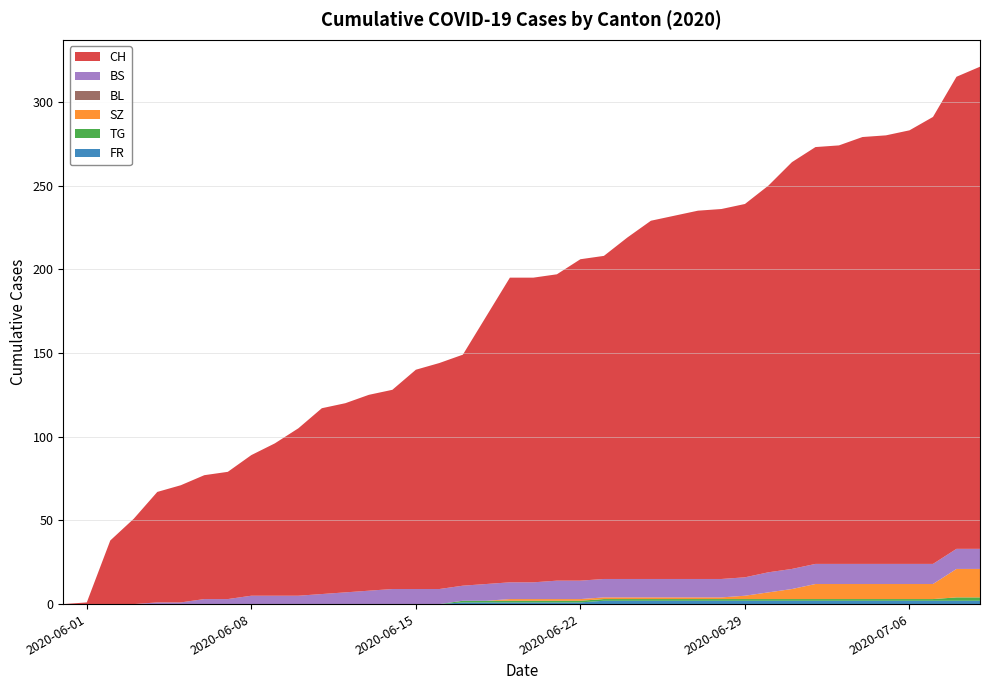

Reading right to left, transcribe all the data shown in this chart.

CH: 2020-07-09=288	2020-07-08=282	2020-07-07=267	2020-07-06=259	2020-07-05=256	2020-07-04=255	2020-07-03=250	2020-07-02=249	2020-07-01=243	2020-06-30=231	2020-06-29=223	2020-06-28=221	2020-06-27=220	2020-06-26=217	2020-06-25=214	2020-06-24=204	2020-06-23=193	2020-06-22=192	2020-06-21=183	2020-06-20=182	2020-06-19=182	2020-06-18=160	2020-06-17=138	2020-06-16=135	2020-06-15=131	2020-06-14=119	2020-06-13=117	2020-06-12=113	2020-06-11=111	2020-06-10=100	2020-06-09=91	2020-06-08=84	2020-06-07=76	2020-06-06=74	2020-06-05=70	2020-06-04=66	2020-06-03=51	2020-06-02=38	2020-06-01=1	2020-05-31=0
BS: 2020-07-09=12	2020-07-08=12	2020-07-07=12	2020-07-06=12	2020-07-05=12	2020-07-04=12	2020-07-03=12	2020-07-02=12	2020-07-01=12	2020-06-30=12	2020-06-29=11	2020-06-28=11	2020-06-27=11	2020-06-26=11	2020-06-25=11	2020-06-24=11	2020-06-23=11	2020-06-22=11	2020-06-21=11	2020-06-20=10	2020-06-19=10	2020-06-18=10	2020-06-17=9	2020-06-16=9	2020-06-15=9	2020-06-14=9	2020-06-13=8	2020-06-12=7	2020-06-11=6	2020-06-10=5	2020-06-09=5	2020-06-08=5	2020-06-07=3	2020-06-06=3	2020-06-05=1	2020-06-04=1	2020-06-03=0	2020-06-02=0	2020-06-01=0	2020-05-31=0
BL: 2020-07-09=0	2020-07-08=0	2020-07-07=0	2020-07-06=0	2020-07-05=0	2020-07-04=0	2020-07-03=0	2020-07-02=0	2020-07-01=0	2020-06-30=0	2020-06-29=0	2020-06-28=0	2020-06-27=0	2020-06-26=0	2020-06-25=0	2020-06-24=0	2020-06-23=0	2020-06-22=0	2020-06-21=0	2020-06-20=0	2020-06-19=0	2020-06-18=0	2020-06-17=0	2020-06-16=0	2020-06-15=0	2020-06-14=0	2020-06-13=0	2020-06-12=0	2020-06-11=0	2020-06-10=0	2020-06-09=0	2020-06-08=0	2020-06-07=0	2020-06-06=0	2020-06-05=0	2020-06-04=0	2020-06-03=0	2020-06-02=0	2020-06-01=0	2020-05-31=0
SZ: 2020-07-09=17	2020-07-08=17	2020-07-07=9	2020-07-06=9	2020-07-05=9	2020-07-04=9	2020-07-03=9	2020-07-02=9	2020-07-01=6	2020-06-30=4	2020-06-29=2	2020-06-28=1	2020-06-27=1	2020-06-26=1	2020-06-25=1	2020-06-24=1	2020-06-23=1	2020-06-22=1	2020-06-21=1	2020-06-20=1	2020-06-19=1	2020-06-18=0	2020-06-17=0	2020-06-16=0	2020-06-15=0	2020-06-14=0	2020-06-13=0	2020-06-12=0	2020-06-11=0	2020-06-10=0	2020-06-09=0	2020-06-08=0	2020-06-07=0	2020-06-06=0	2020-06-05=0	2020-06-04=0	2020-06-03=0	2020-06-02=0	2020-06-01=0	2020-05-31=0
TG: 2020-07-09=2	2020-07-08=2	2020-07-07=1	2020-07-06=1	2020-07-05=1	2020-07-04=1	2020-07-03=1	2020-07-02=1	2020-07-01=1	2020-06-30=1	2020-06-29=1	2020-06-28=1	2020-06-27=1	2020-06-26=1	2020-06-25=1	2020-06-24=1	2020-06-23=1	2020-06-22=1	2020-06-21=1	2020-06-20=1	2020-06-19=1	2020-06-18=1	2020-06-17=1	2020-06-16=0	2020-06-15=0	2020-06-14=0	2020-06-13=0	2020-06-12=0	2020-06-11=0	2020-06-10=0	2020-06-09=0	2020-06-08=0	2020-06-07=0	2020-06-06=0	2020-06-05=0	2020-06-04=0	2020-06-03=0	2020-06-02=0	2020-06-01=0	2020-05-31=0
FR: 2020-07-09=2	2020-07-08=2	2020-07-07=2	2020-07-06=2	2020-07-05=2	2020-07-04=2	2020-07-03=2	2020-07-02=2	2020-07-01=2	2020-06-30=2	2020-06-29=2	2020-06-28=2	2020-06-27=2	2020-06-26=2	2020-06-25=2	2020-06-24=2	2020-06-23=2	2020-06-22=1	2020-06-21=1	2020-06-20=1	2020-06-19=1	2020-06-18=1	2020-06-17=1	2020-06-16=0	2020-06-15=0	2020-06-14=0	2020-06-13=0	2020-06-12=0	2020-06-11=0	2020-06-10=0	2020-06-09=0	2020-06-08=0	2020-06-07=0	2020-06-06=0	2020-06-05=0	2020-06-04=0	2020-06-03=0	2020-06-02=0	2020-06-01=0	2020-05-31=0